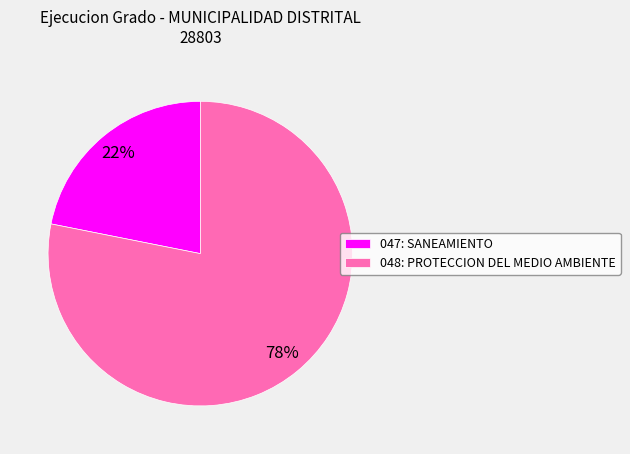

To the nearest percent, what is the difference between the largest and smallest slice percentages?

56%